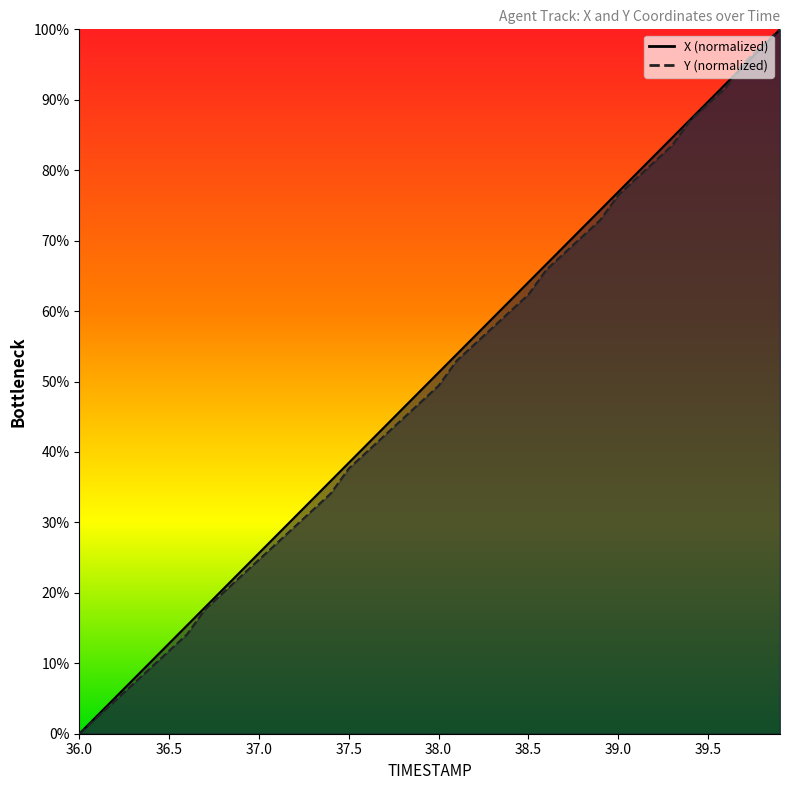

Is the value of Y at 37.3 greater than the value of X at 38.5?

No